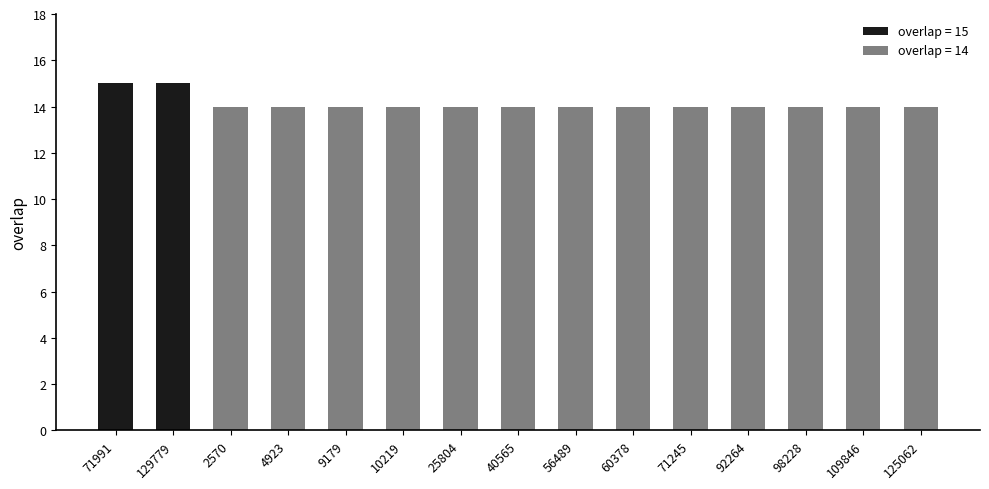

The value at 71991 is 21. True or false?

False